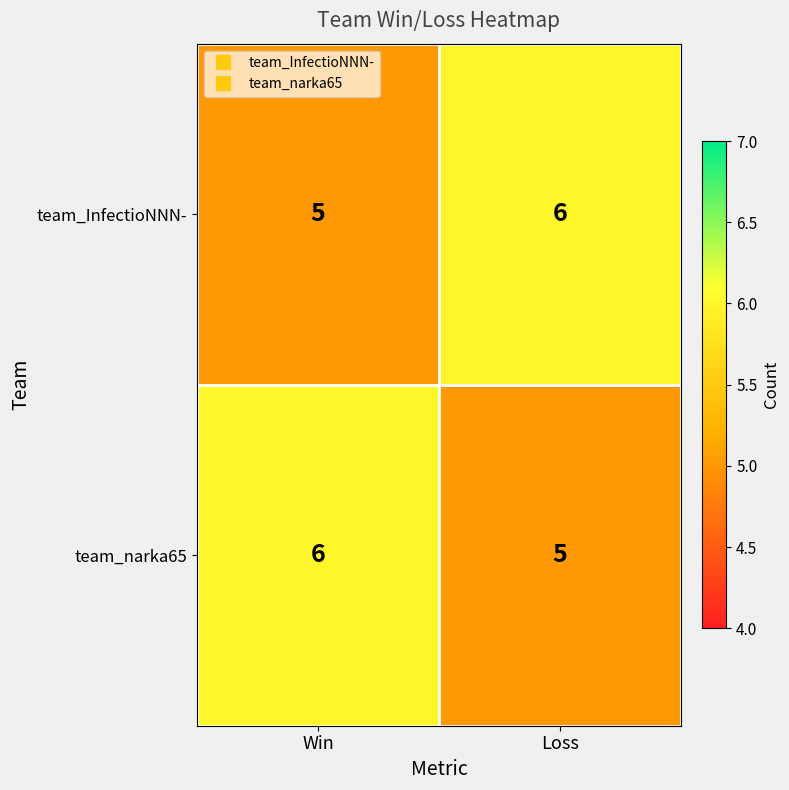

True or false: team_InfectioNNN- has a value of 7 at Win.

False